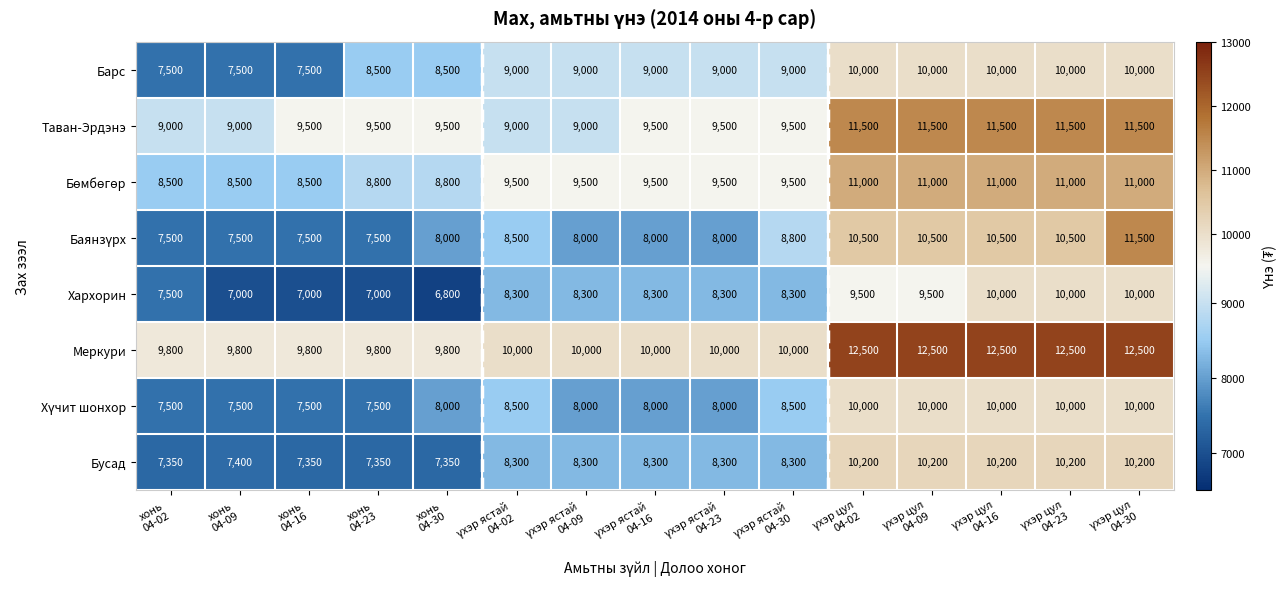

What is the maximum value for Хархорин?

10000